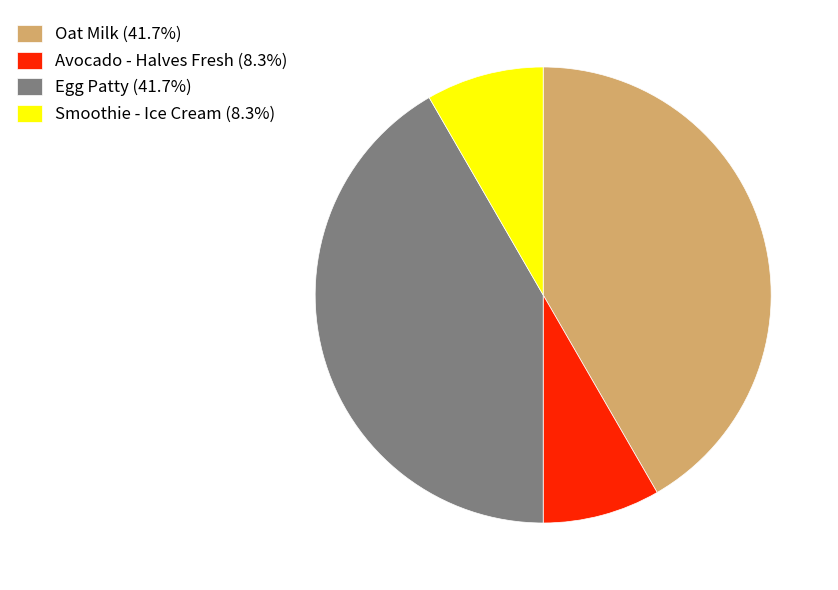

Approximately how many times larger is the value at Egg Patty compared to Oat Milk?

1.0